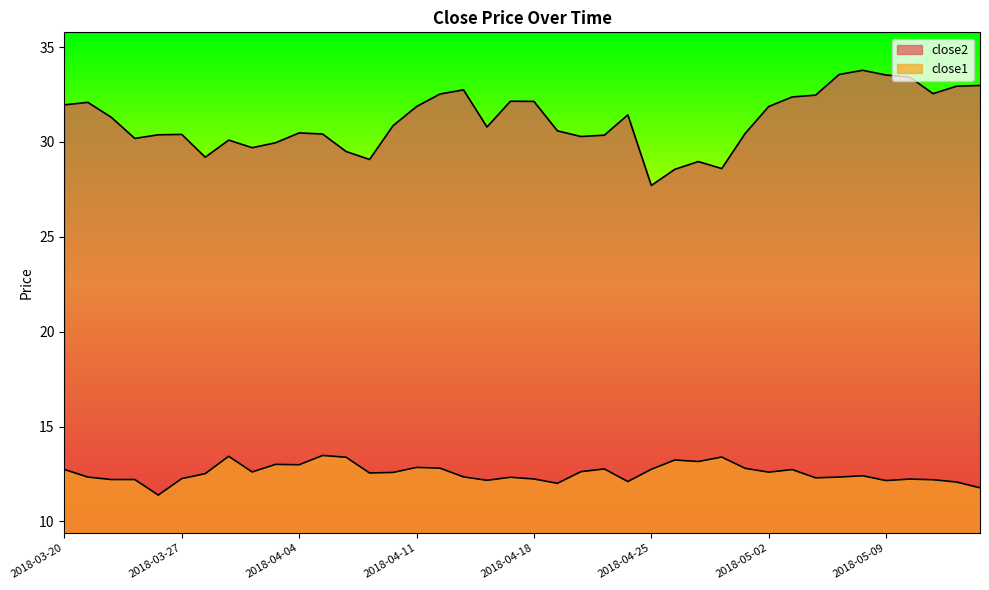

What is the difference between the second highest and second lowest values in the close2 series?

5.0